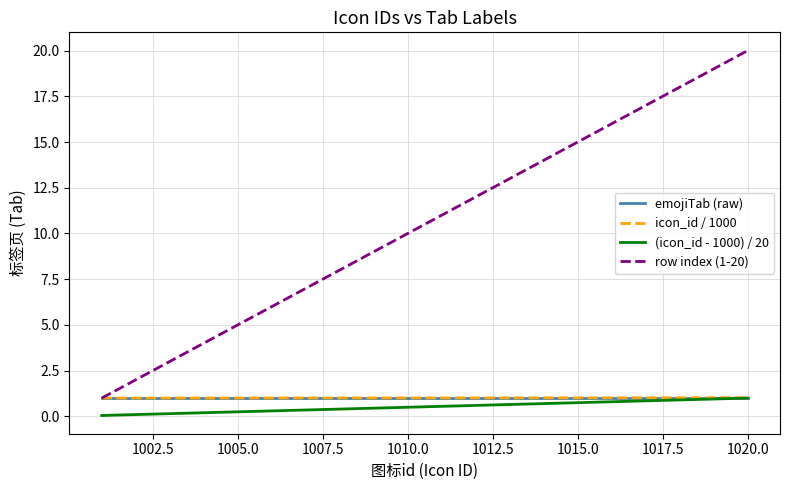

What is the greatest value displayed?

20.0